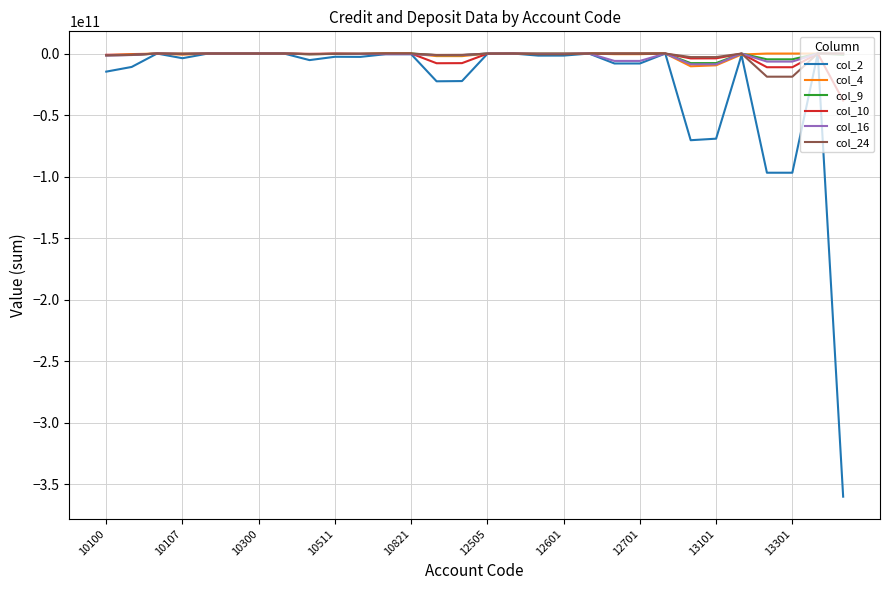

Which series has the widest spread of values?

col_2